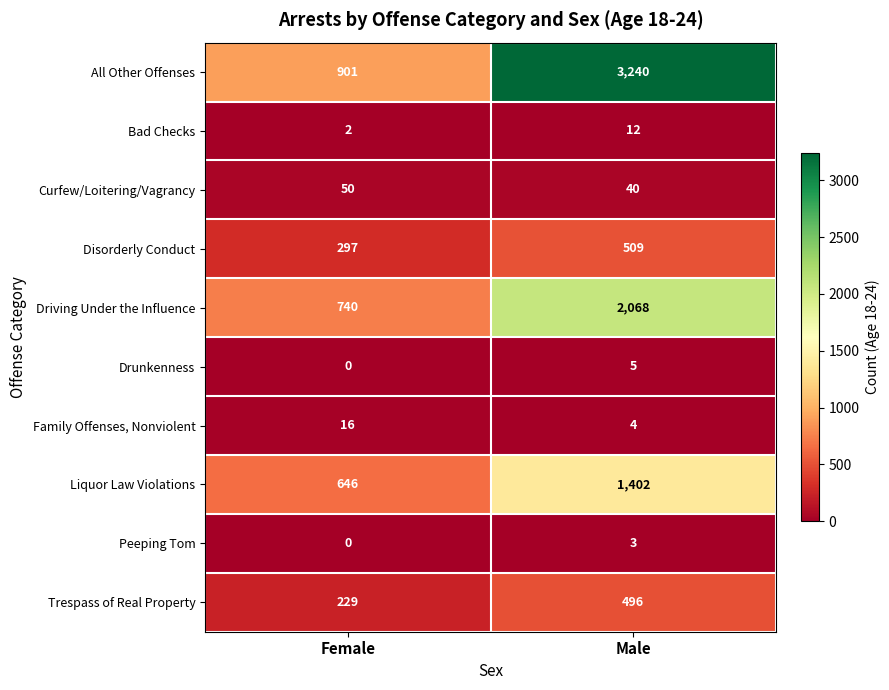

What is the maximum value shown in the chart?

3240